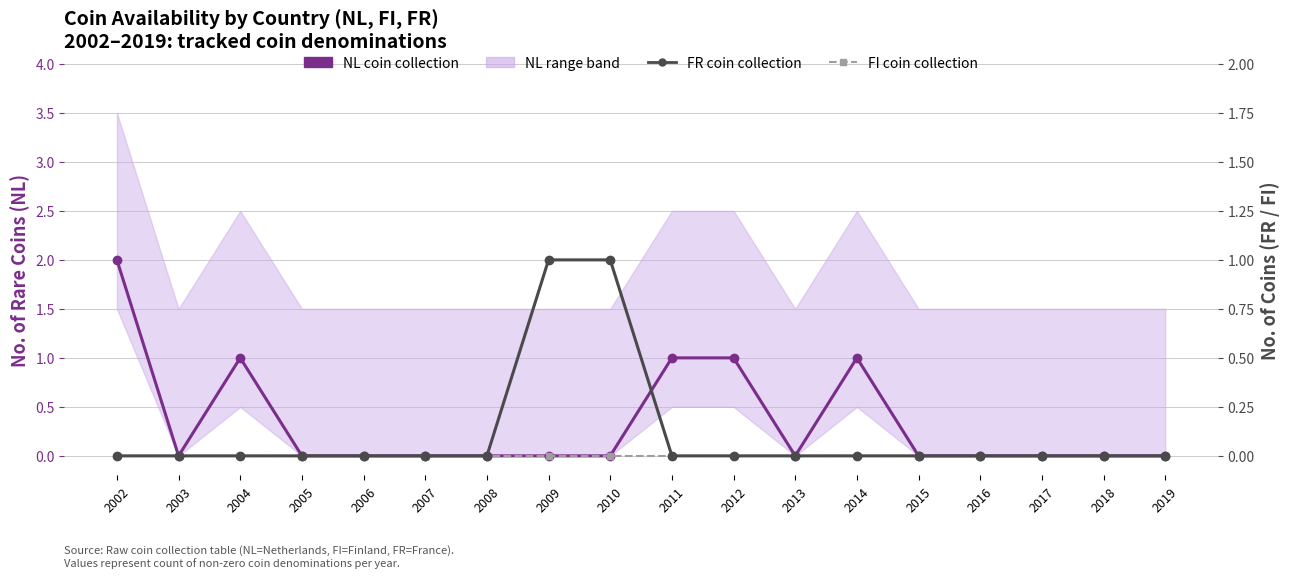

Reading left to right, transcribe all the data shown in this chart.

NL coin collection: 2	0	1	0	0	0	0	0	0	1	1	0	1	0	0	0	0	0
FR coin collection: 0	0	0	0	0	0	0	1	1	0	0	0	0	0	0	0	0	0
FI coin collection: 0	0	0	0	0	0	0	0	0	0	0	0	0	0	0	0	0	0